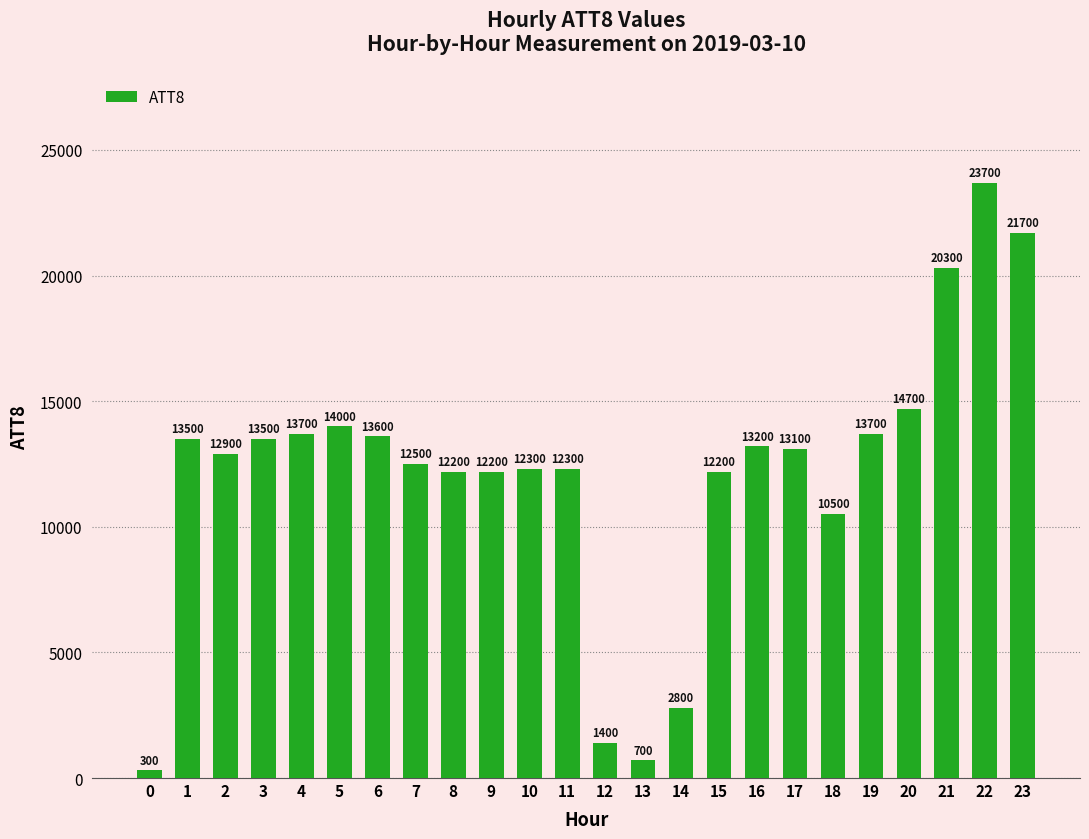

Count the number of data series in this chart.

1